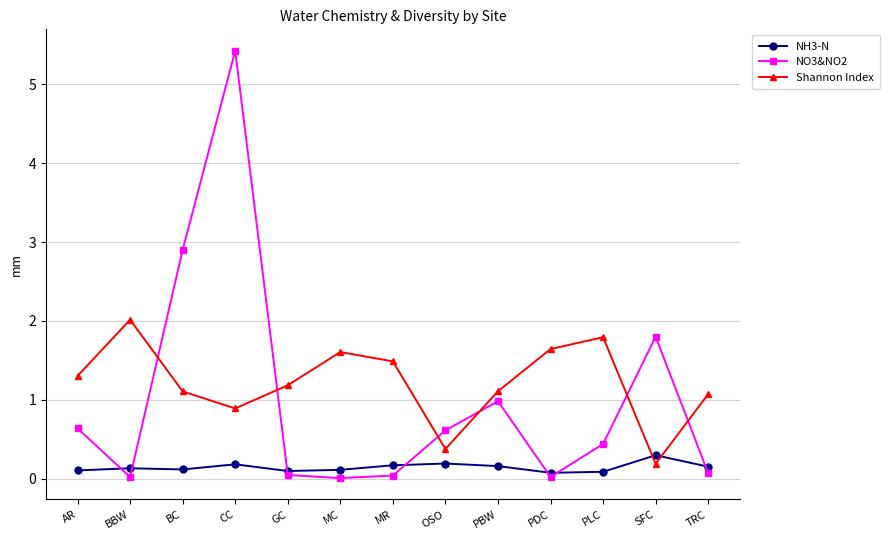

At how many categories does at least one series exceed 1?

12